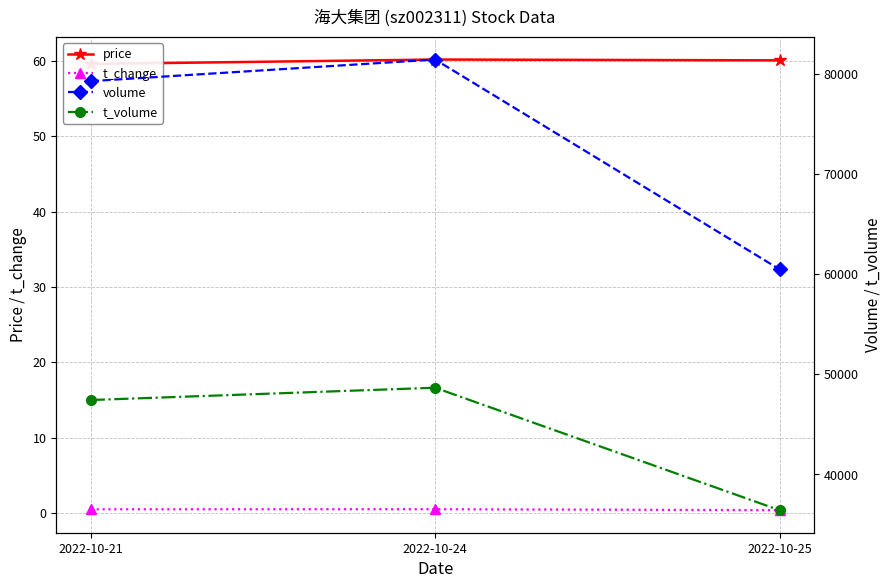

Count the number of categories in the chart.

3